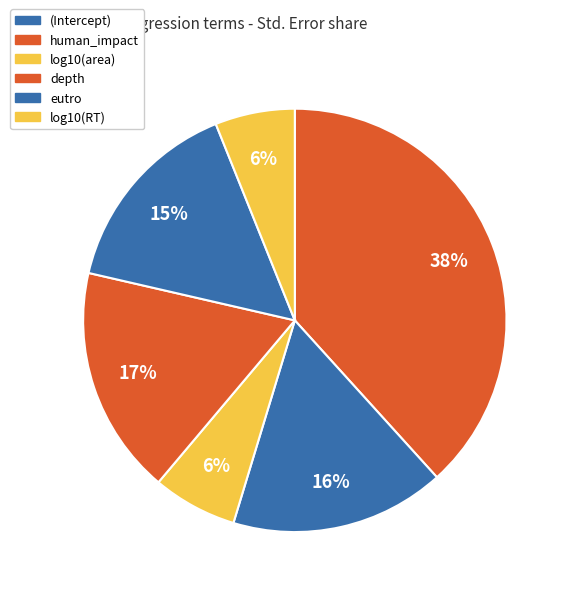

How many segments does this pie chart have?

6